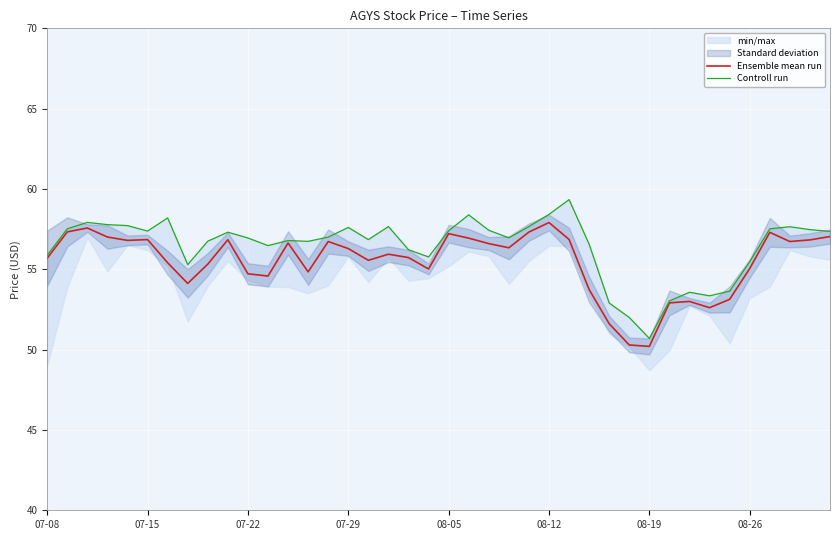

How many lines are shown in the chart?

2